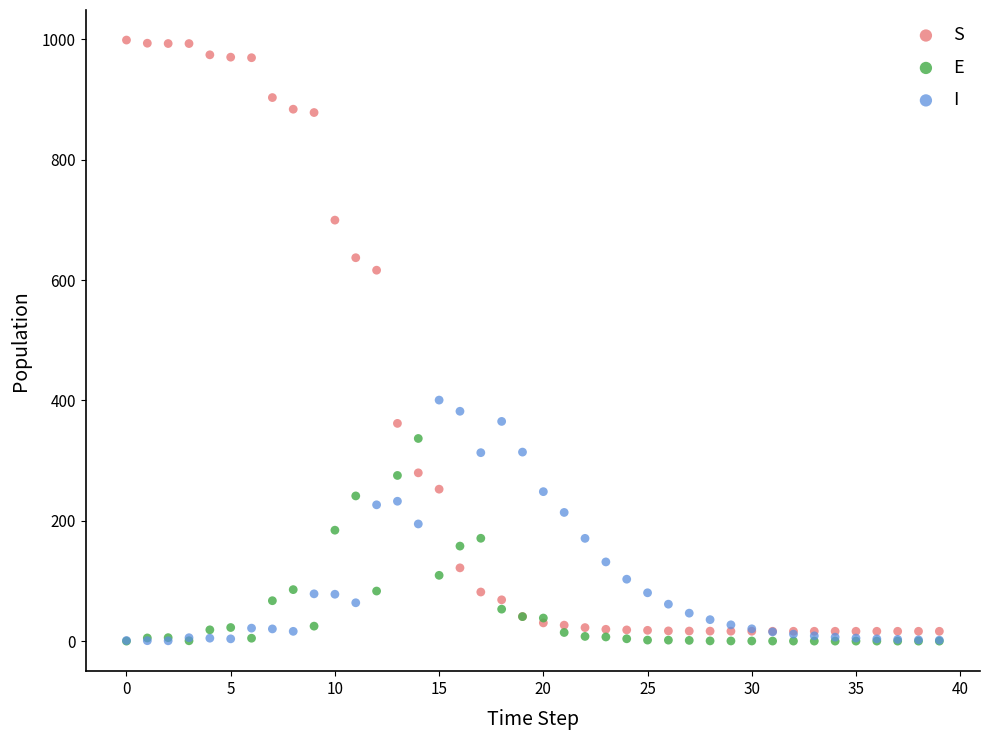

What are all the series names shown in the legend?

S, E, I